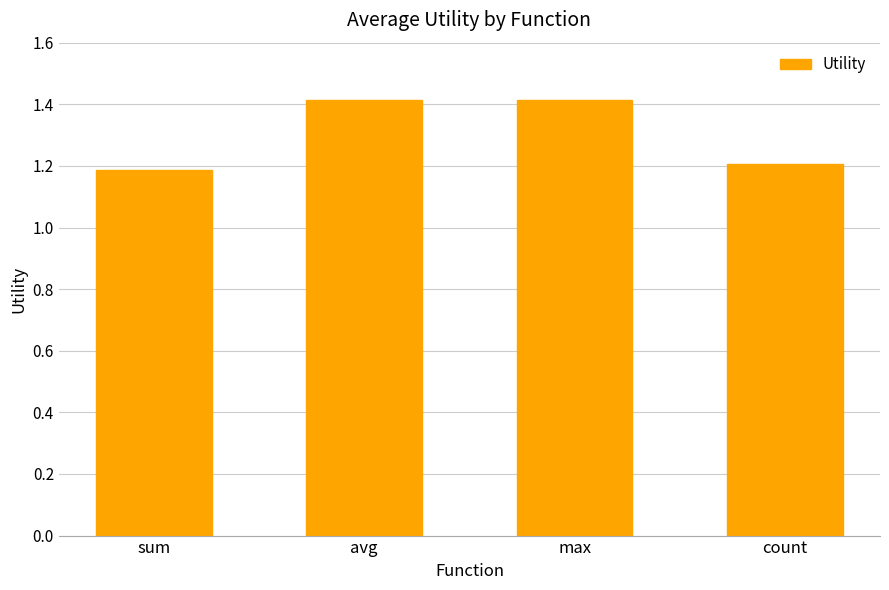

What is the greatest value displayed?

1.4